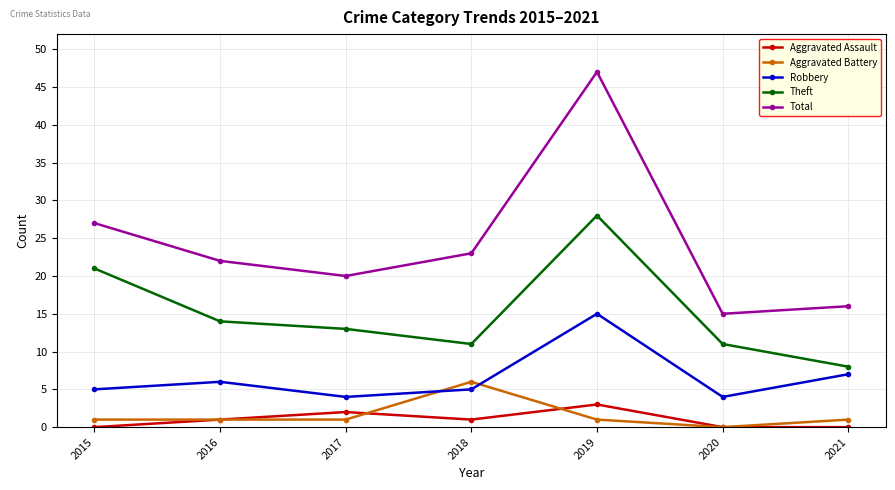

Which series has the largest range (max minus min)?

Total